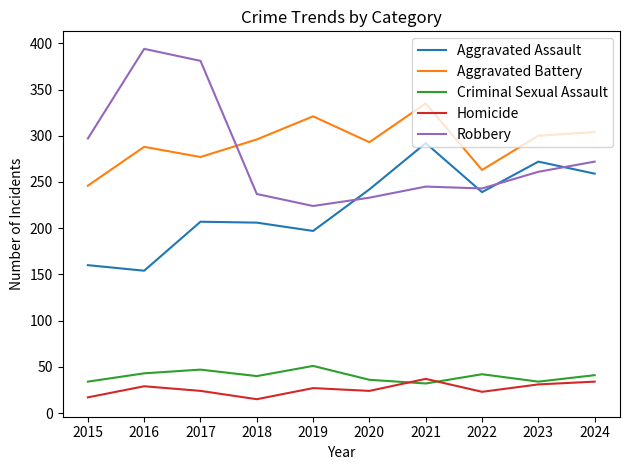

The value of Aggravated Battery at 2017 is 277. True or false?

True